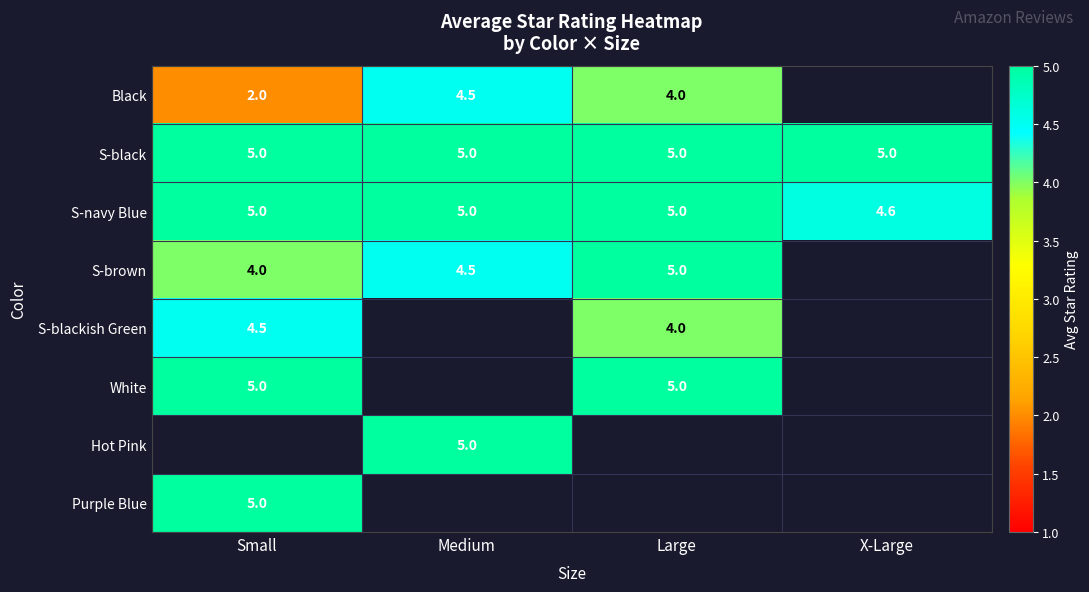

What is the difference between the maximum and minimum values in the S-navy Blue series?

0.4